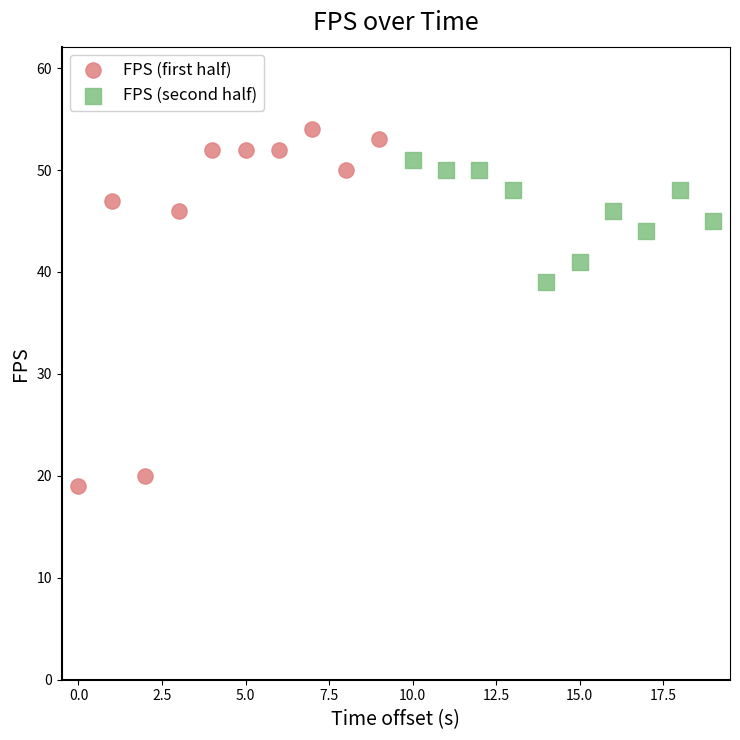

Which series has the widest spread of Y values?

FPS (first half)